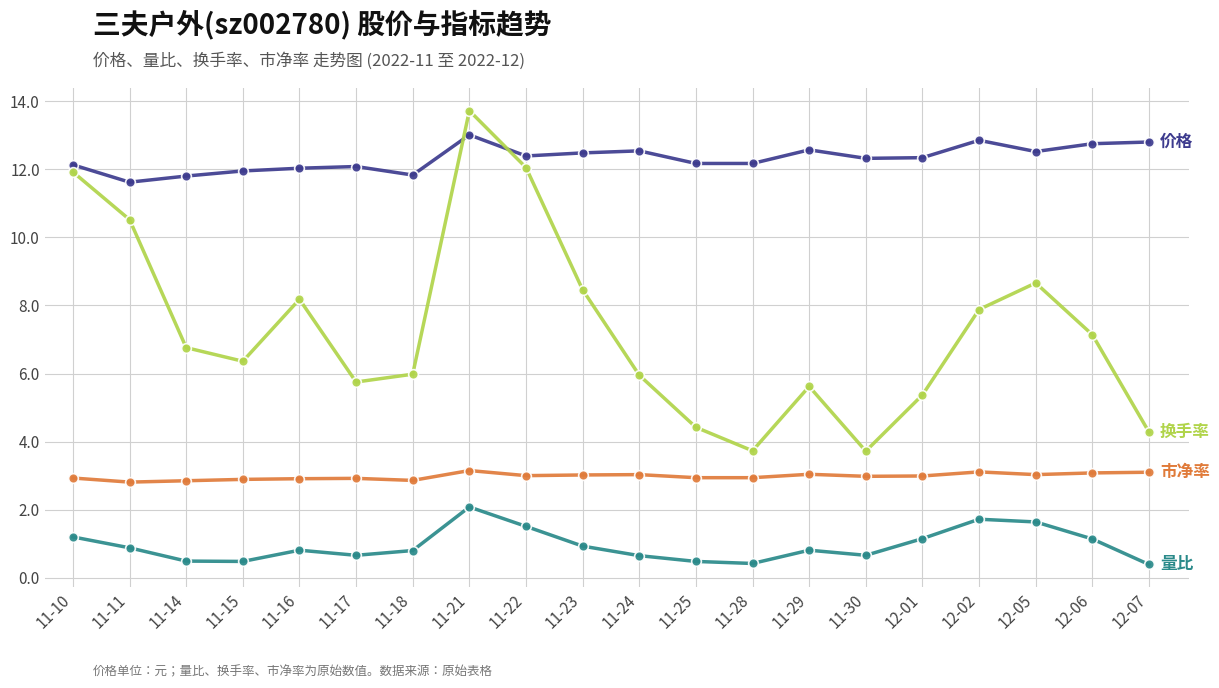

Which category has the highest value across all series?

11-21